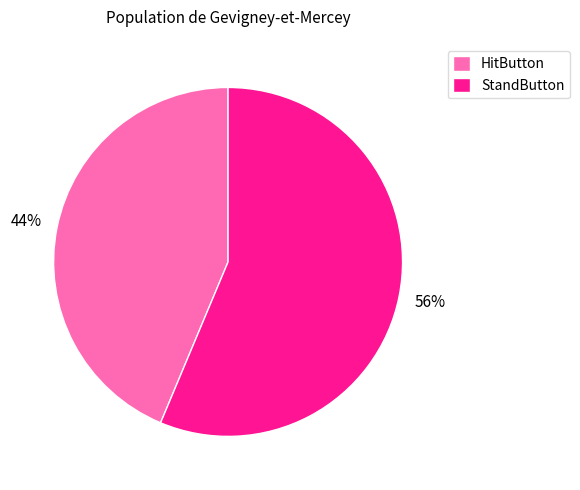

The HitButton slice represents 44% of the pie. True or false?

True